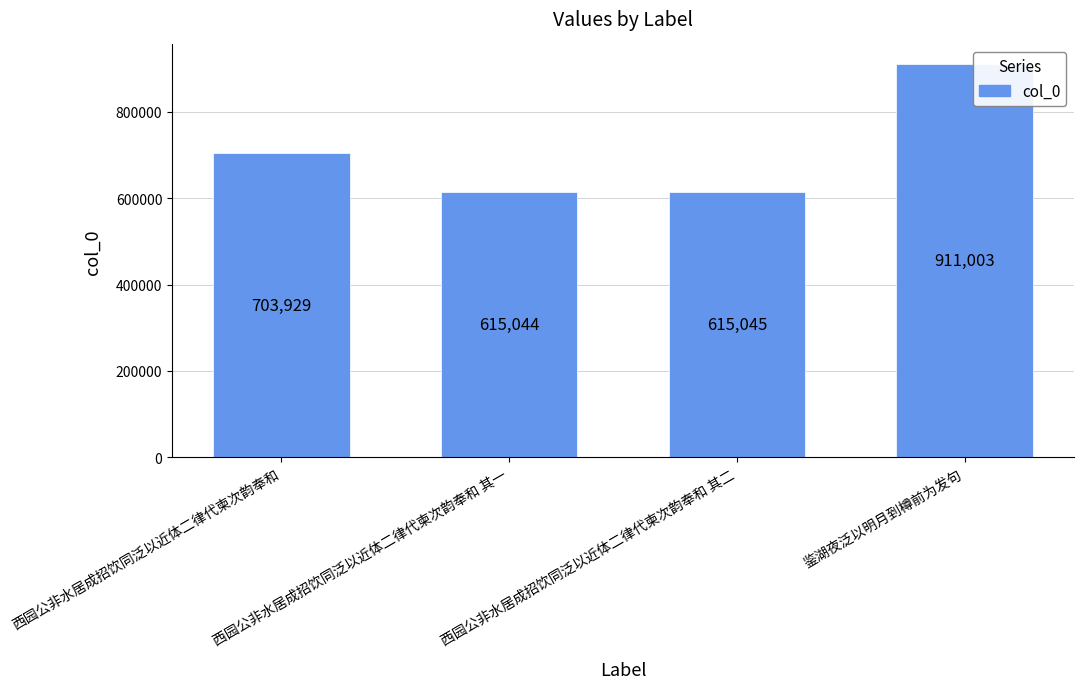

What is the sum of the values at 鉴湖夜泛以明月到樽前为发句 and 西园公非水居成招饮同泛以近体二律代柬次韵奉和?

1614932